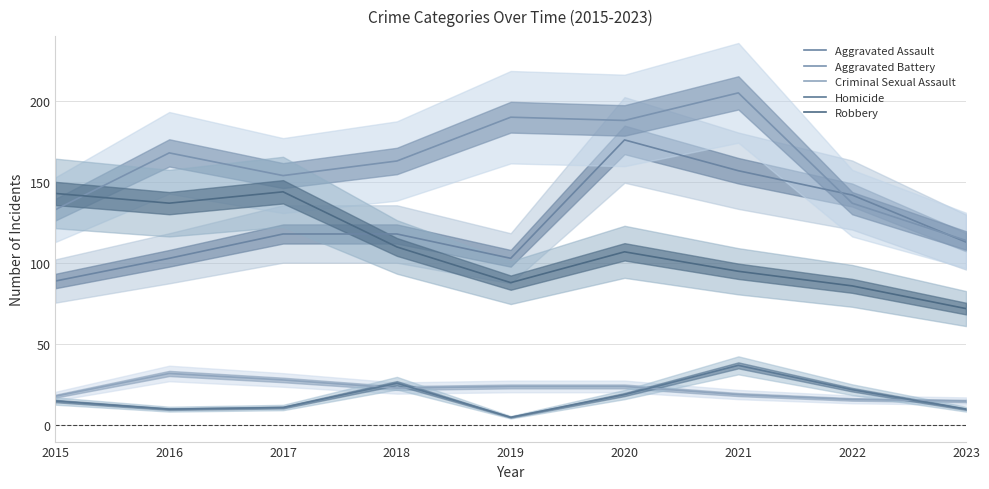

True or false: Homicide has more than 1 interior local peaks.

True